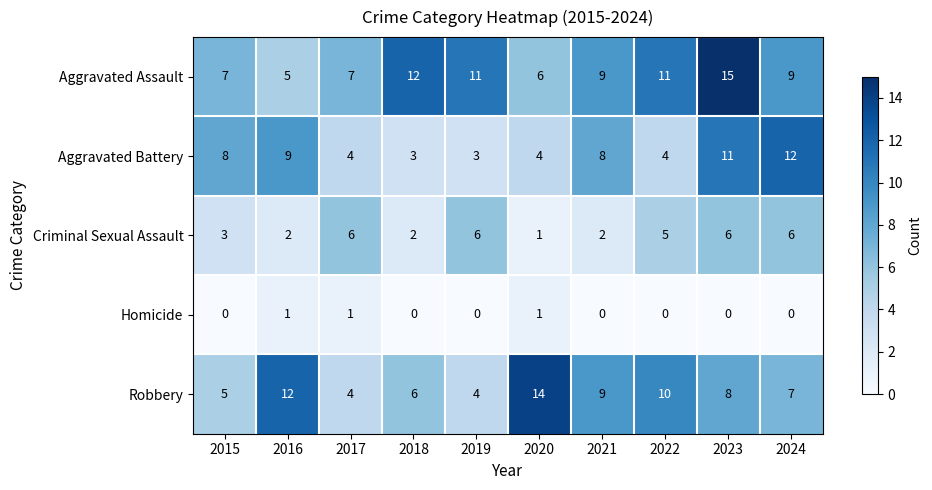

How many Robbery values are between 5 and 10?

6